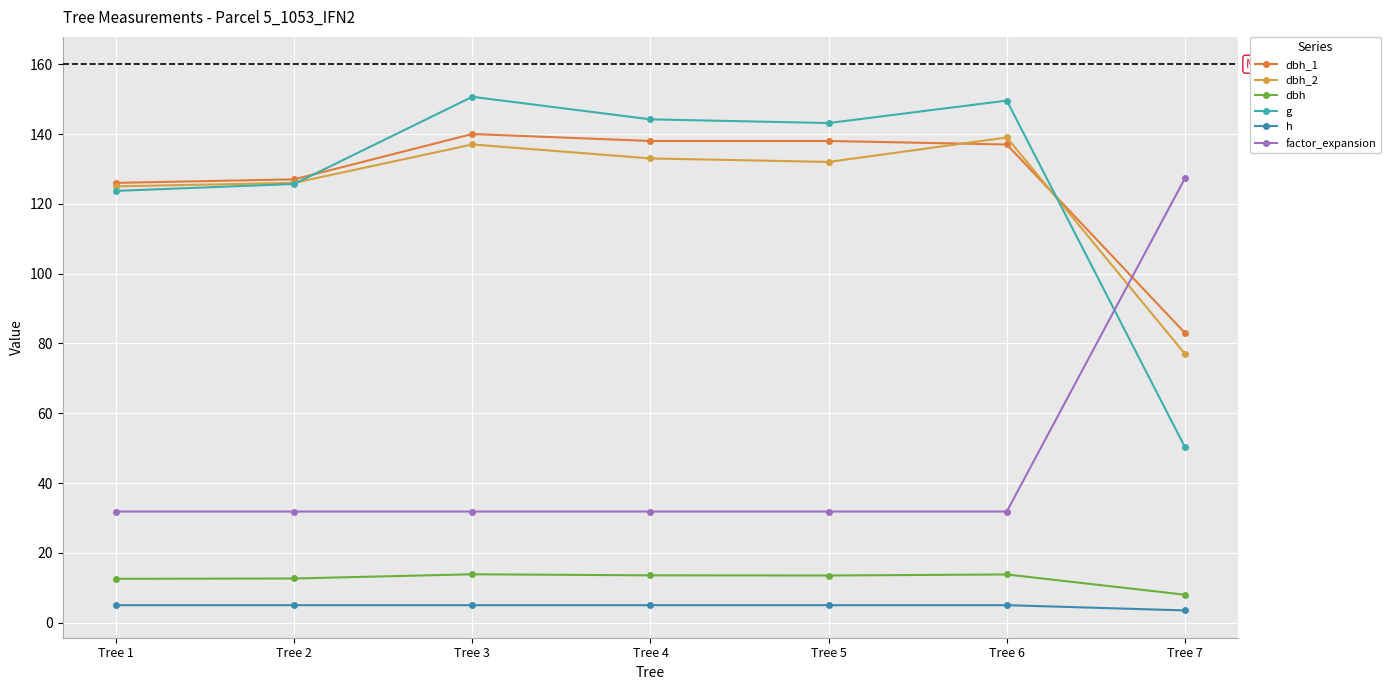

At which category does the chart reach its minimum across all series?

Tree 7